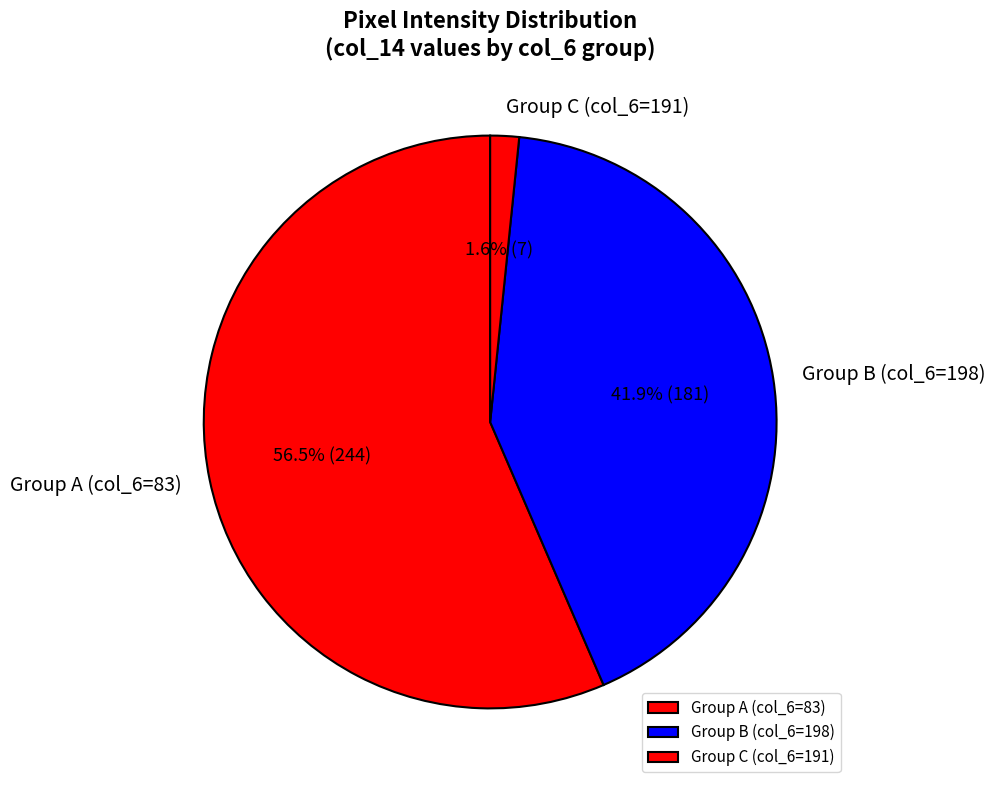

Which has a higher value, Group B (col_6=198) or Group C (col_6=191)?

Group B (col_6=198)